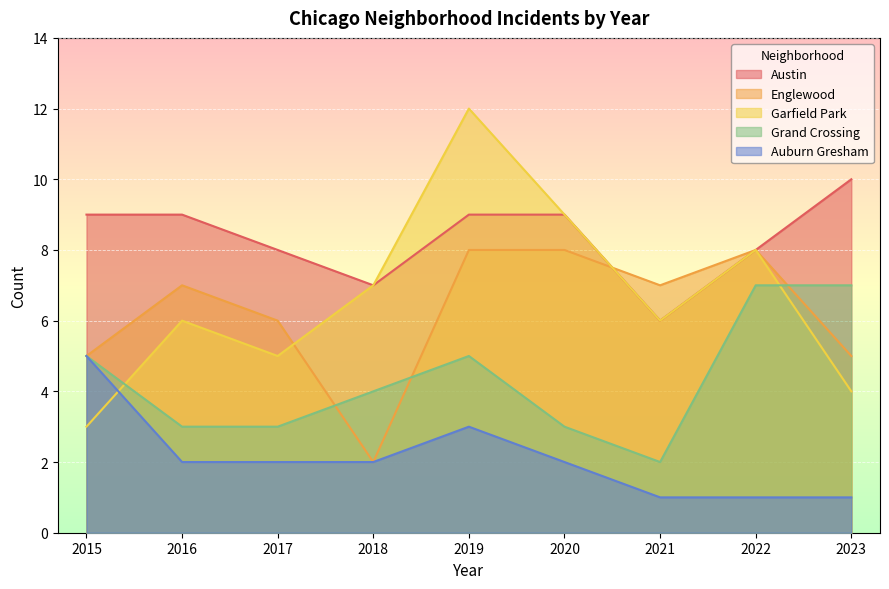

True or false: Austin and Auburn Gresham intersect in this chart.

False